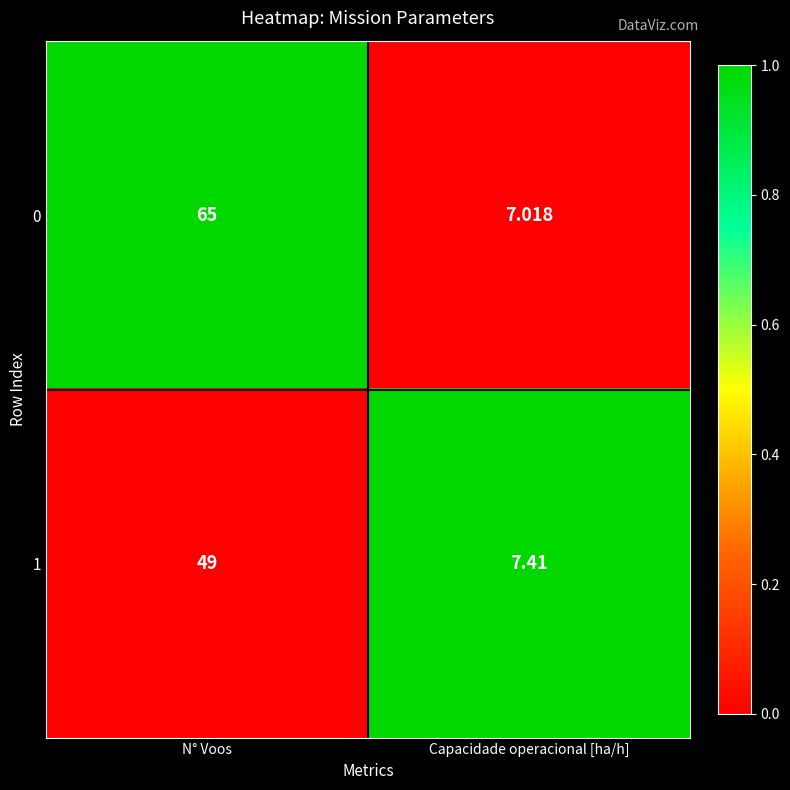

At which category is the sum across all series the highest?

N° Voos